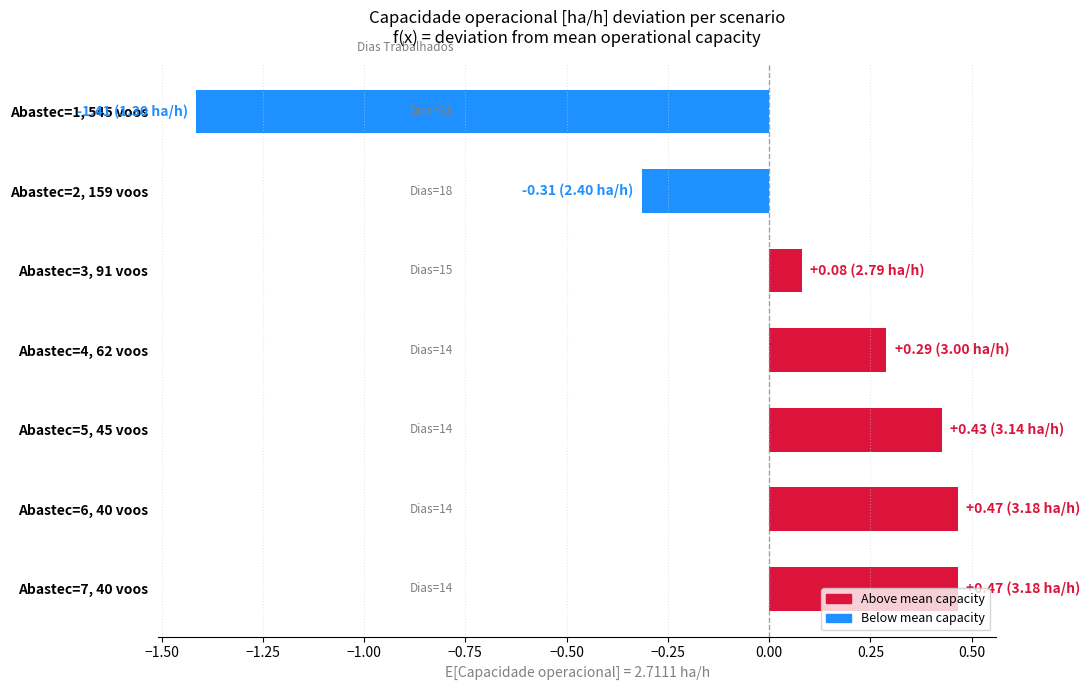

List the labels in order of value, smallest first.

Abastec=1, 545 voos, Abastec=2, 159 voos, Abastec=3, 91 voos, Abastec=4, 62 voos, Abastec=5, 45 voos, Abastec=7, 40 voos, Abastec=6, 40 voos